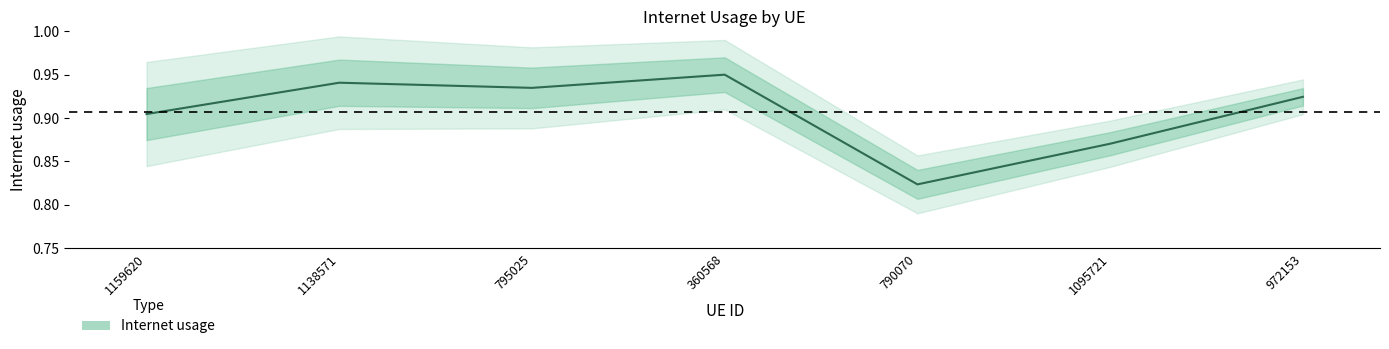

Reading left to right, transcribe all the data shown in this chart.

0.9	0.9	0.9	1.0	0.8	0.9	0.9